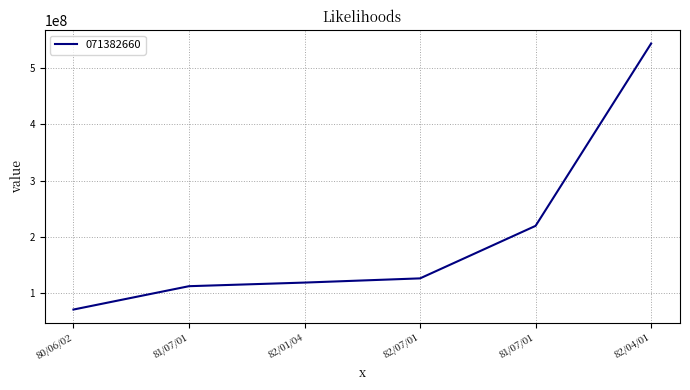

What is the greatest value displayed?

543729165